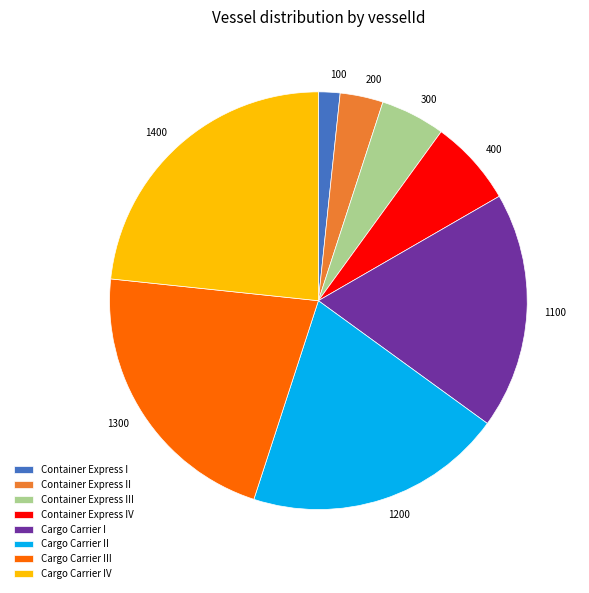

Rank the categories by value from lowest to highest.

Container Express I, Container Express II, Container Express III, Container Express IV, Cargo Carrier I, Cargo Carrier II, Cargo Carrier III, Cargo Carrier IV